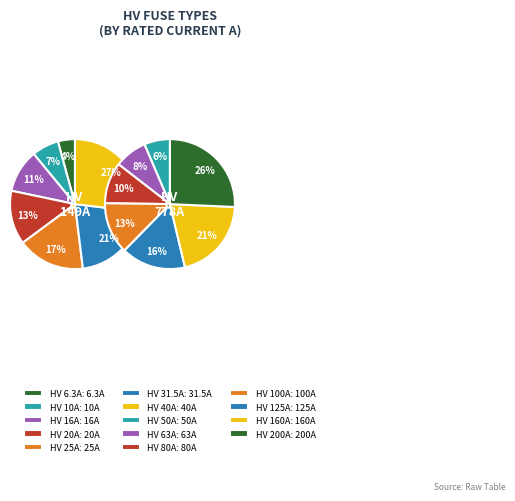

Which category has the smallest portion of the pie?

HV 6.3A